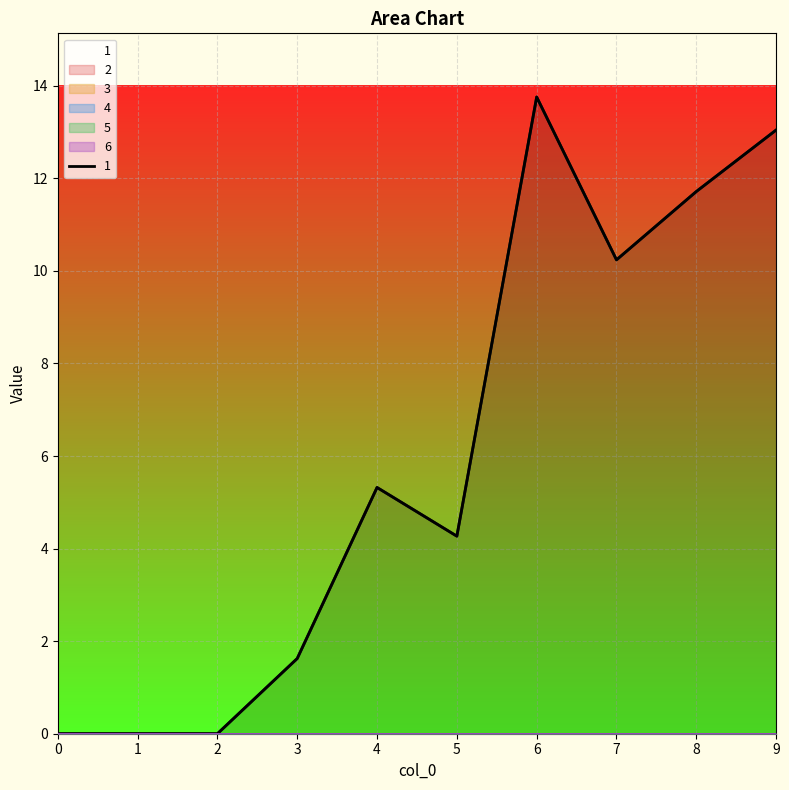

Between 0 and 2, which series saw the biggest shift?

1